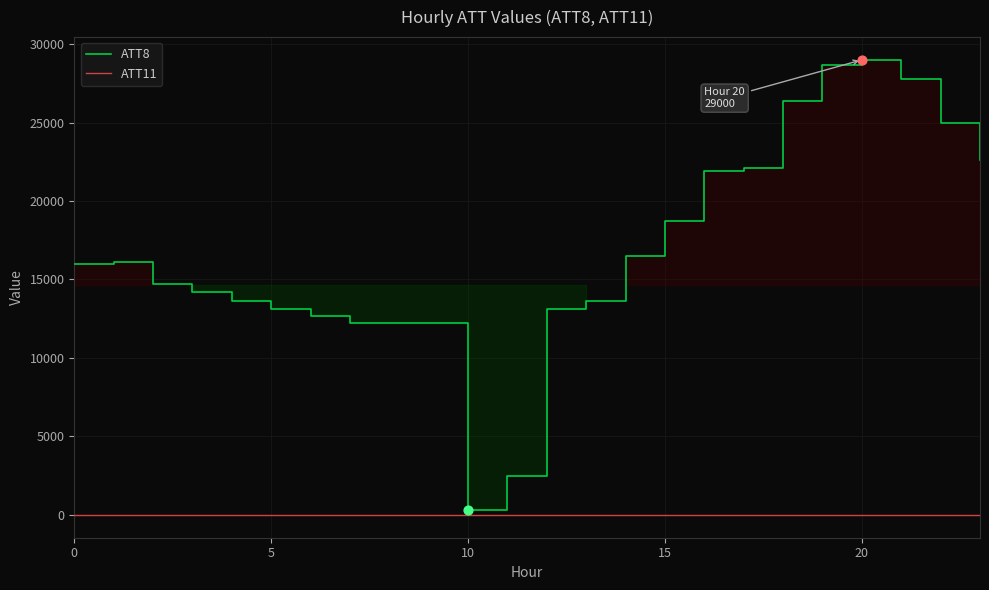

Which series has the widest spread of Y values?

ATT8